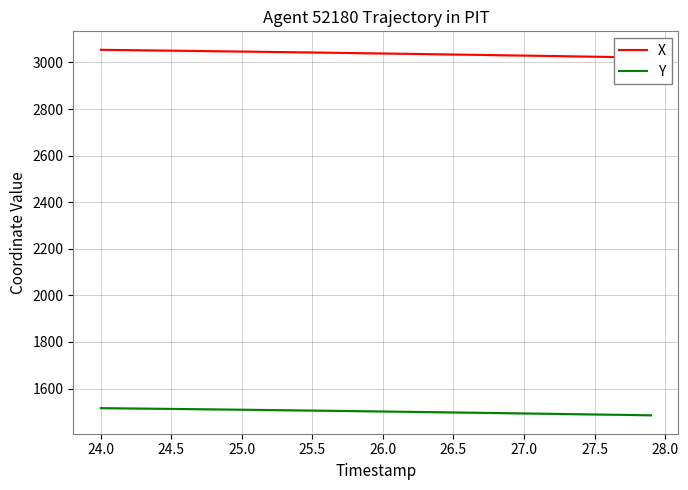

True or false: X and Y cross at least once.

False